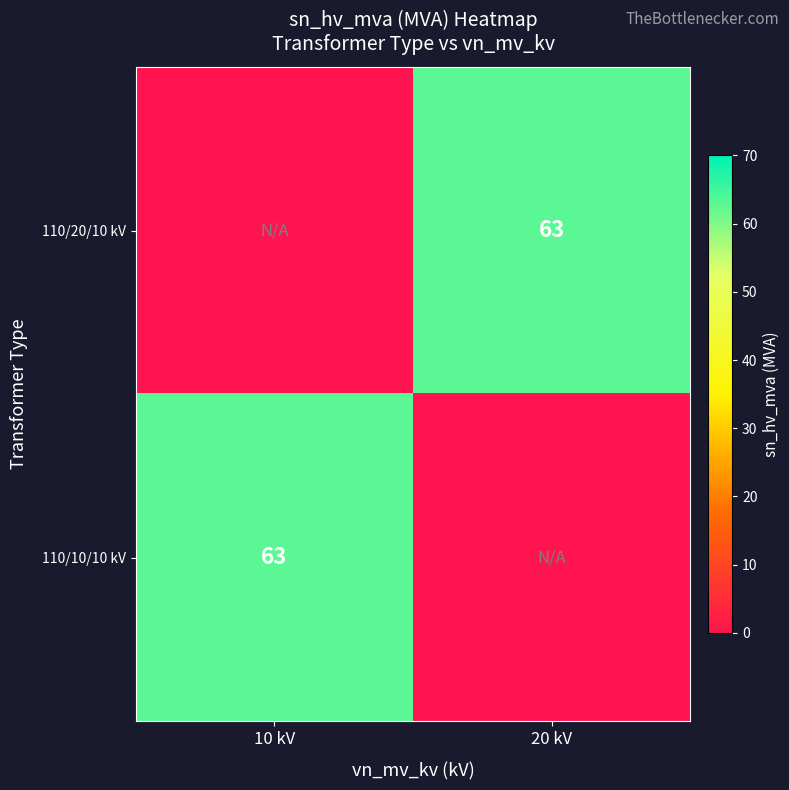

The value of 110/20/10 kV at 20 kV is 88. True or false?

False